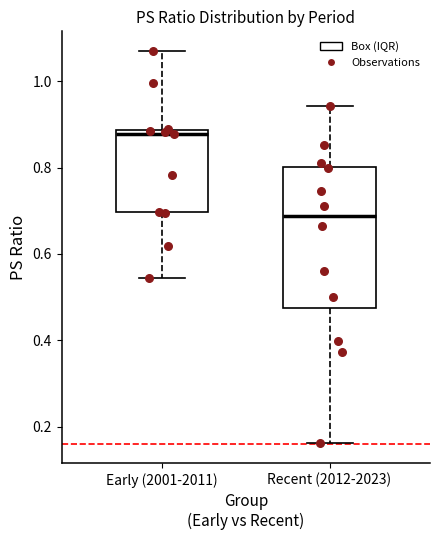

Reading left to right, transcribe this box plot: for each box, give where its median line is, the range the box spans, and where its two whiskers end, as read against the y-axis. The values are not printed on the chart, so give them approximately, as read against the axis.

Early (2001-2011): median 0.88 (just below the box's upper edge), box 0.70 to 0.88, whiskers 0.54 to 1.08
Recent (2012-2023): median 0.68, box 0.48 to 0.80, whiskers 0.16 to 0.94